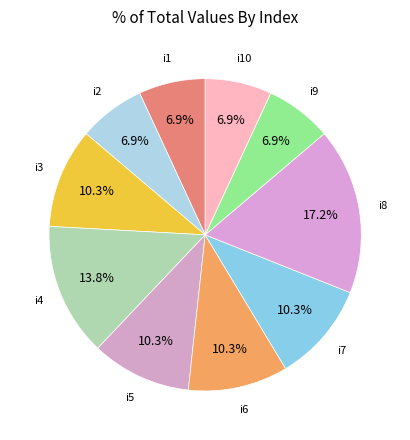

Count the number of slices in the pie.

10